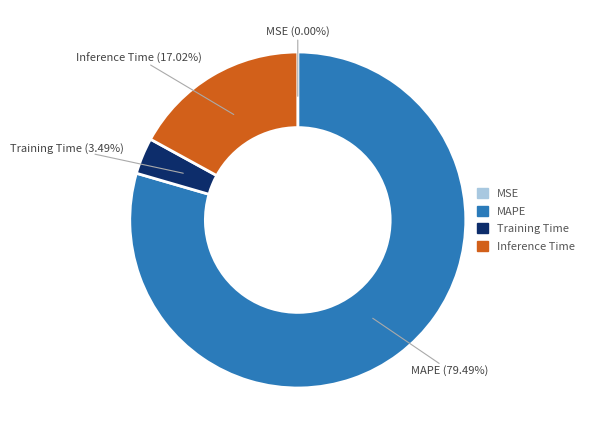

Is there any slice that represents more than half of the pie?

Yes